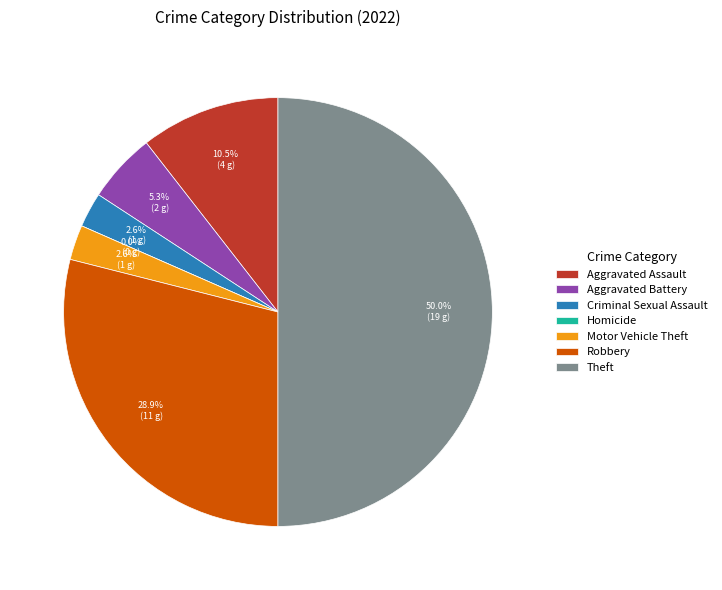

How many slices are in this pie chart?

7